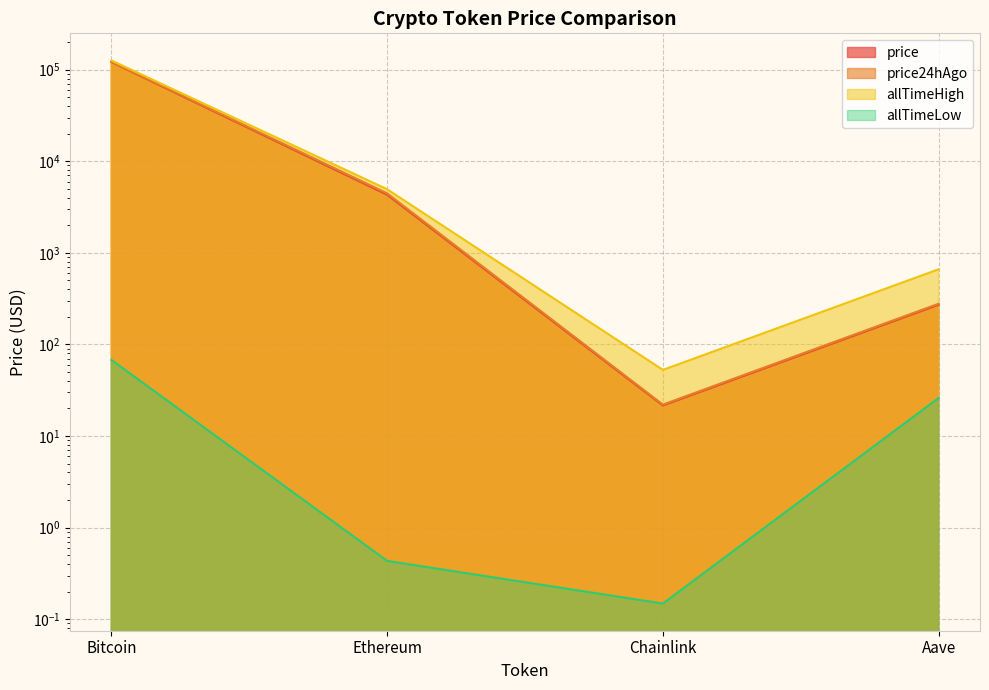

What is the approximate value of price24hAgo at Chainlink?

22.1